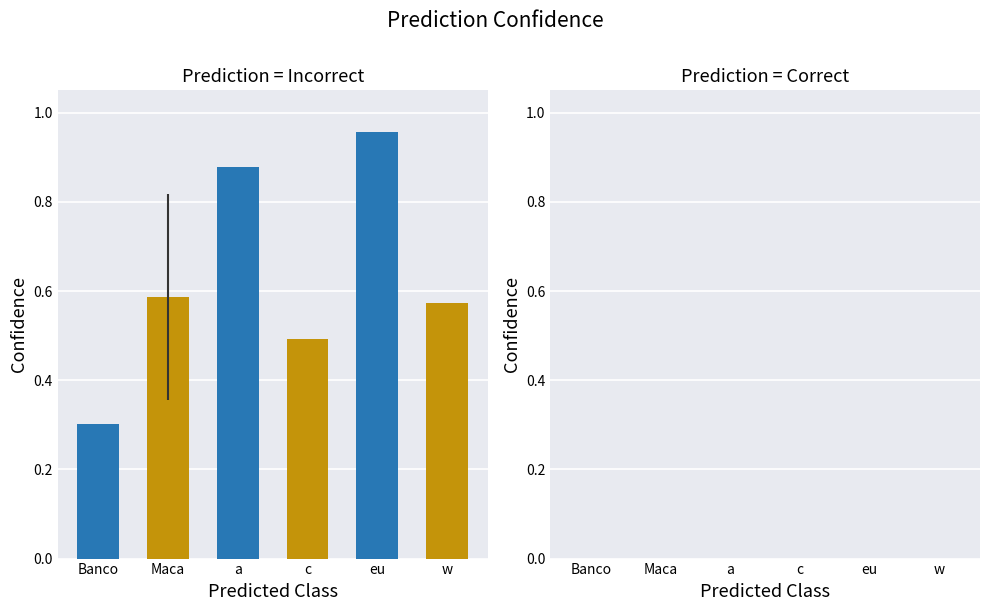

Rank the categories by value from highest to lowest.

eu, a, Maca, w, c, Banco